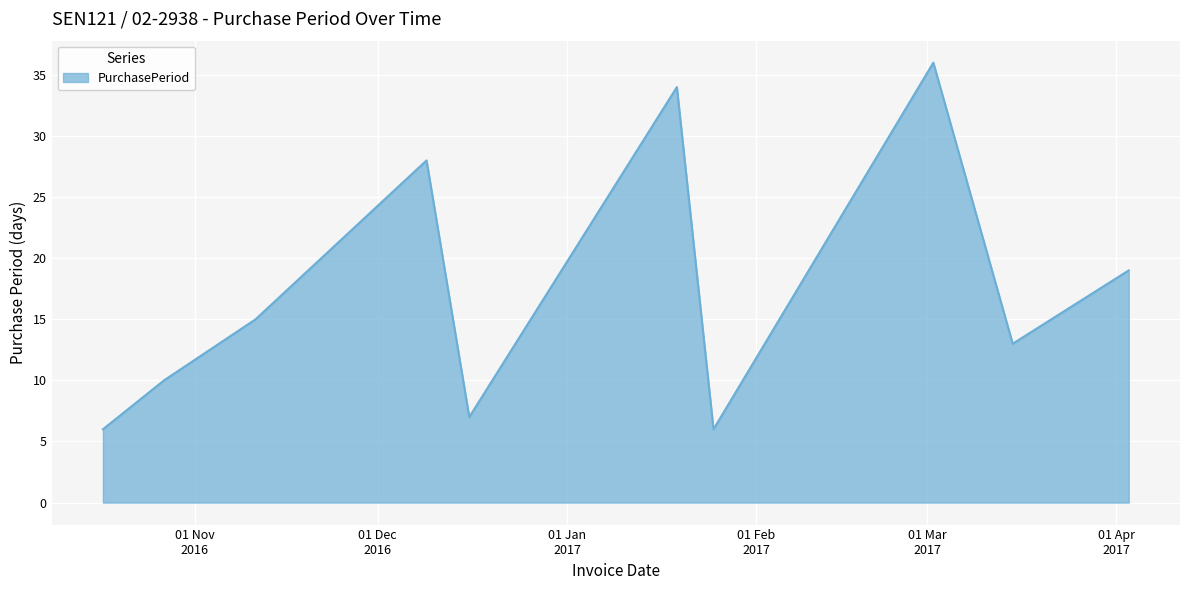

Reading left to right, transcribe all the data shown in this chart.

6	10	15	28	7	34	6	36	13	19